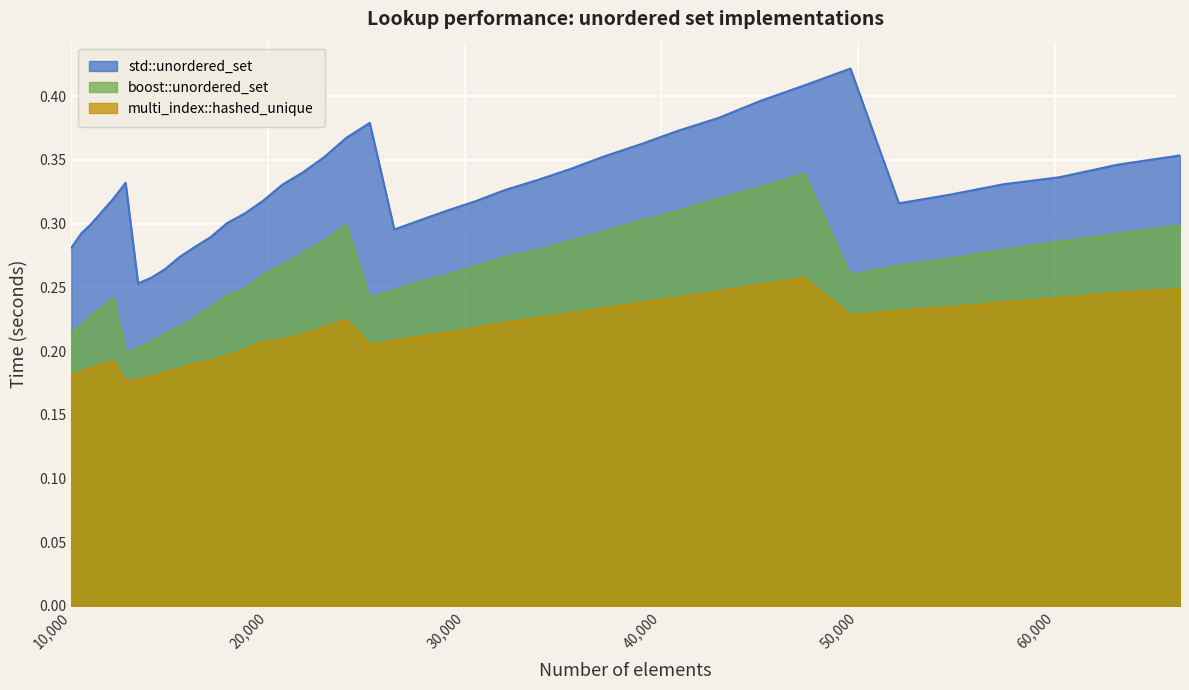

What is the difference between the maximum and second lowest values in the std::unordered_set series?

0.2